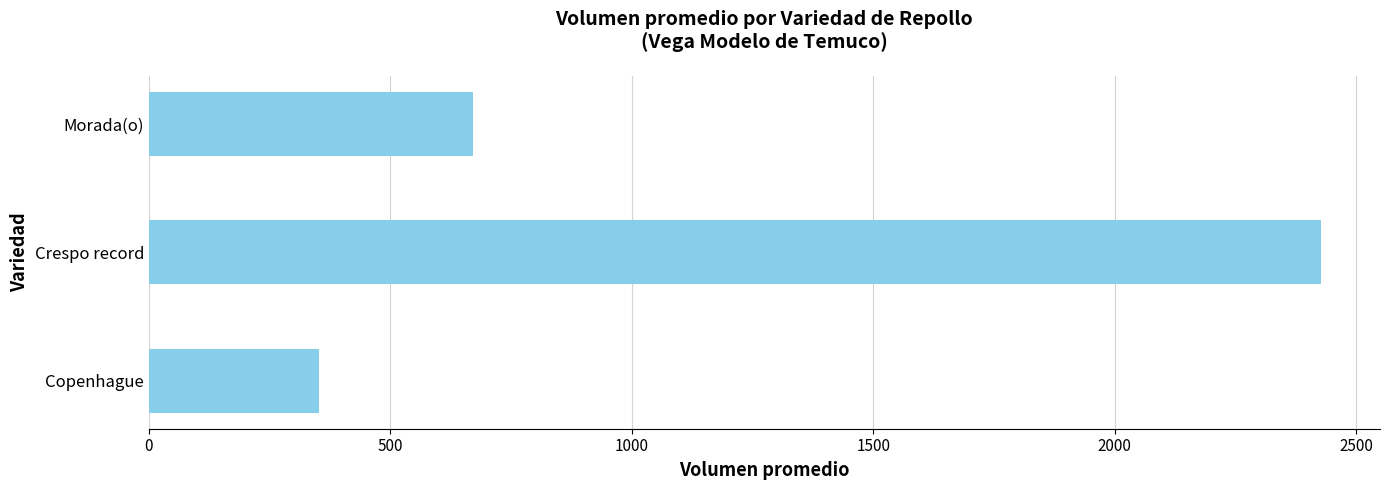

Are the bars horizontal?

Yes